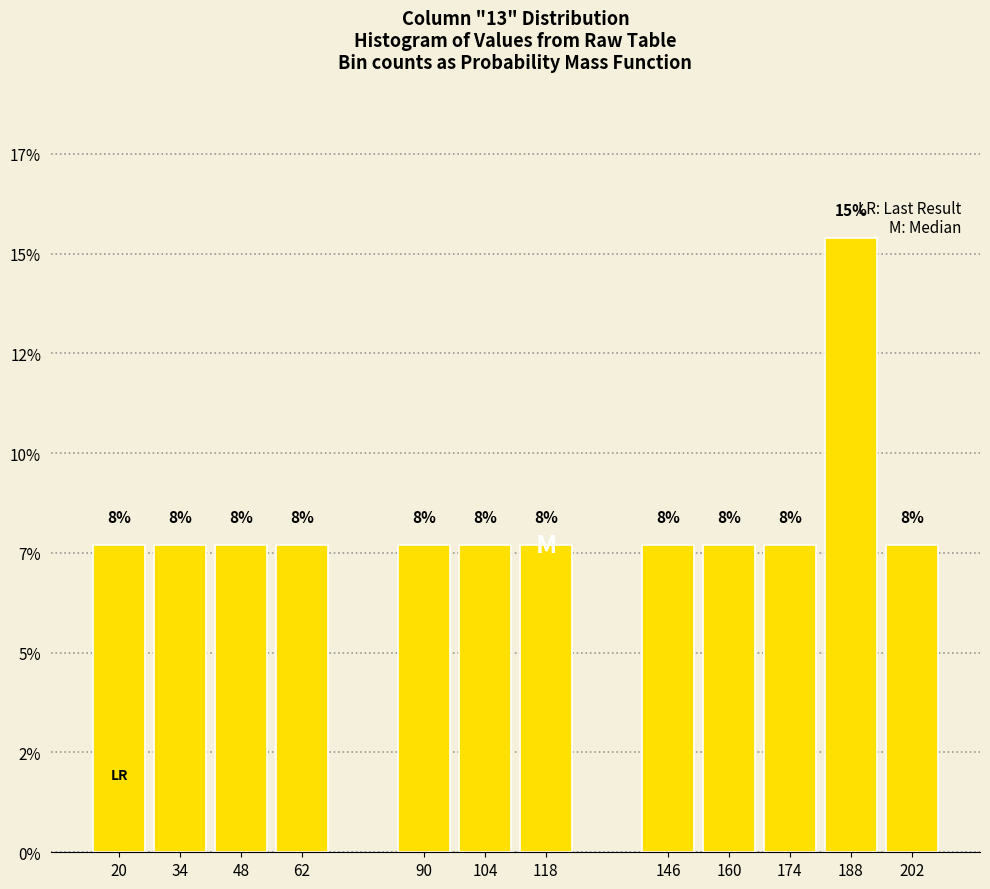

Are the bars horizontal?

No